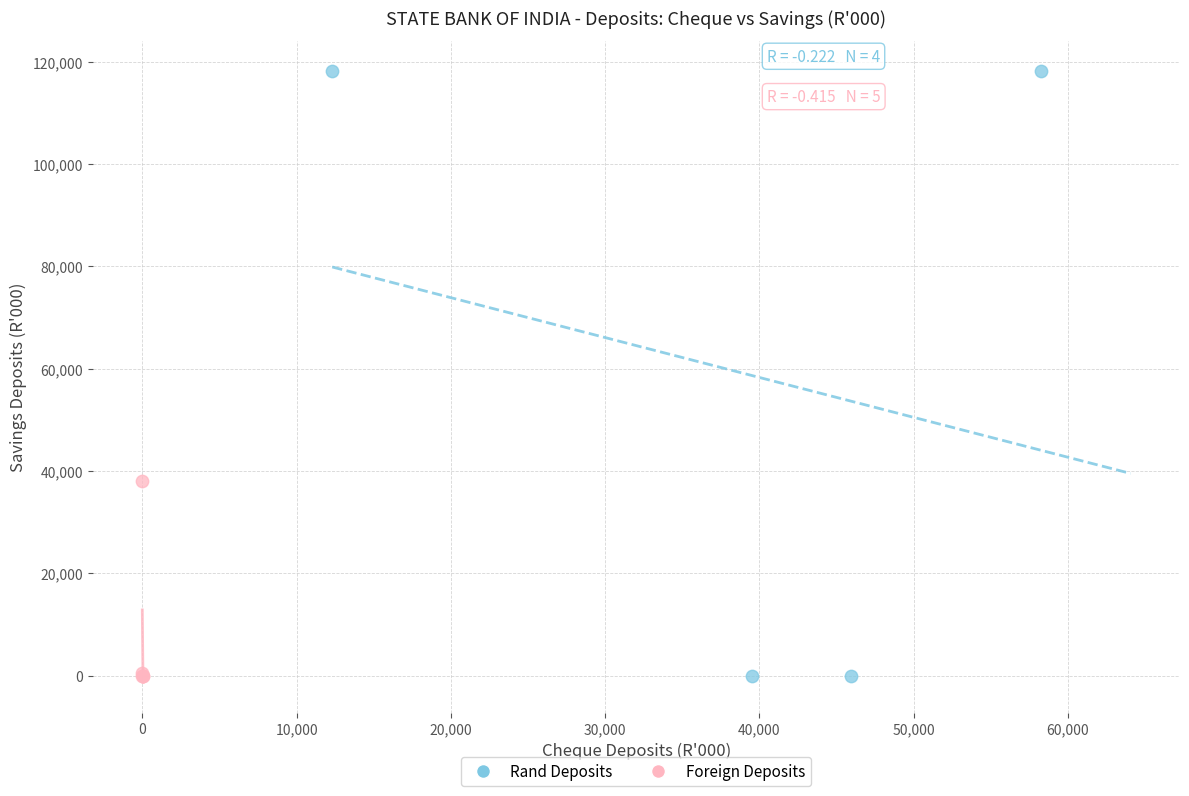

Which series has the widest spread of Y values?

Rand Deposits